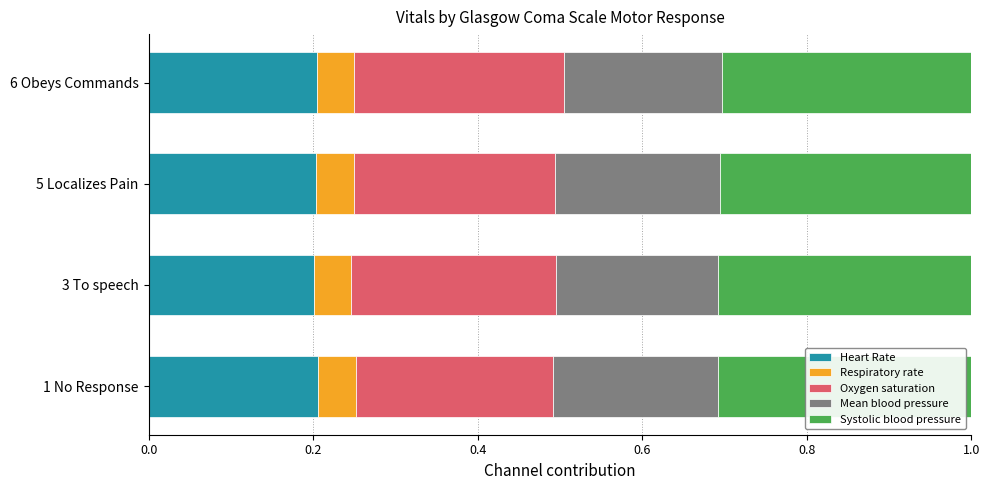

What is the total value across all series at 1 No Response?

1.0